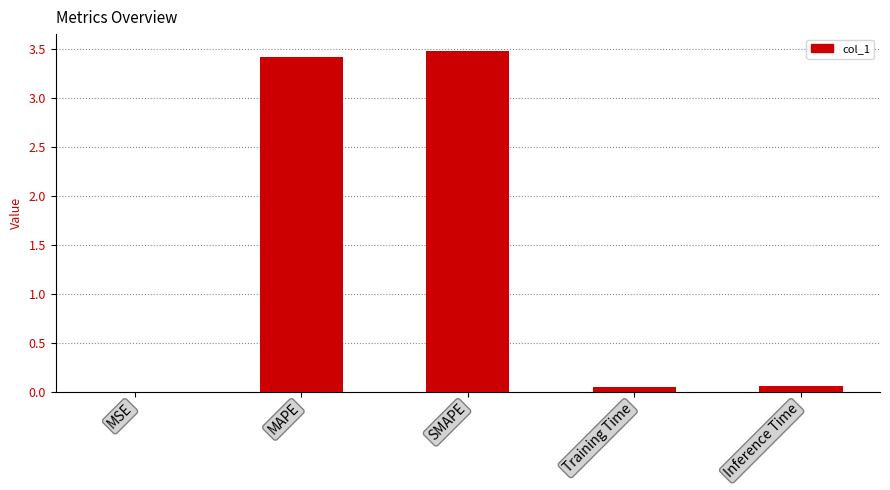

What is the maximum value shown in the chart?

3.5